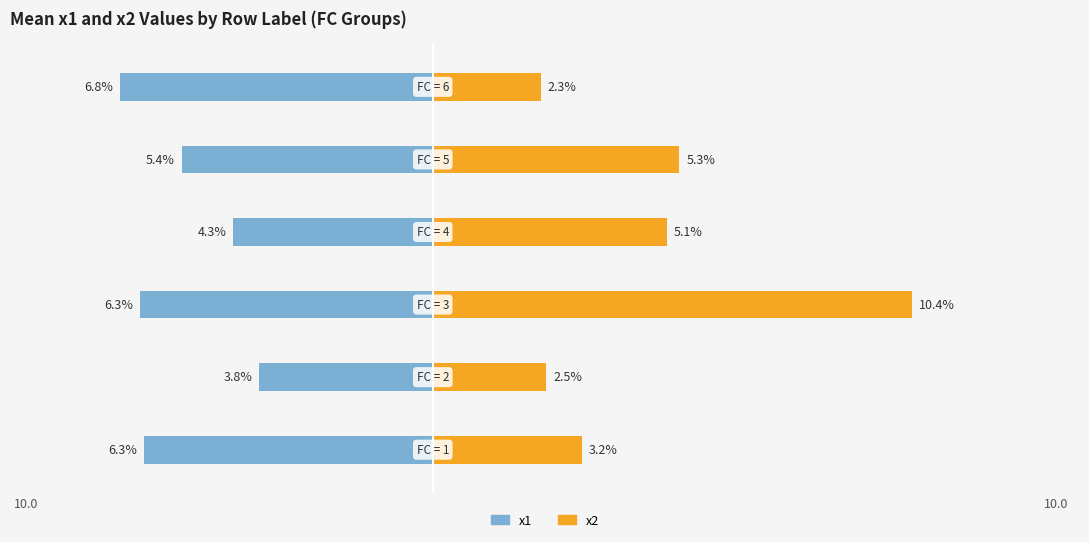

How many groups of bars are there?

6